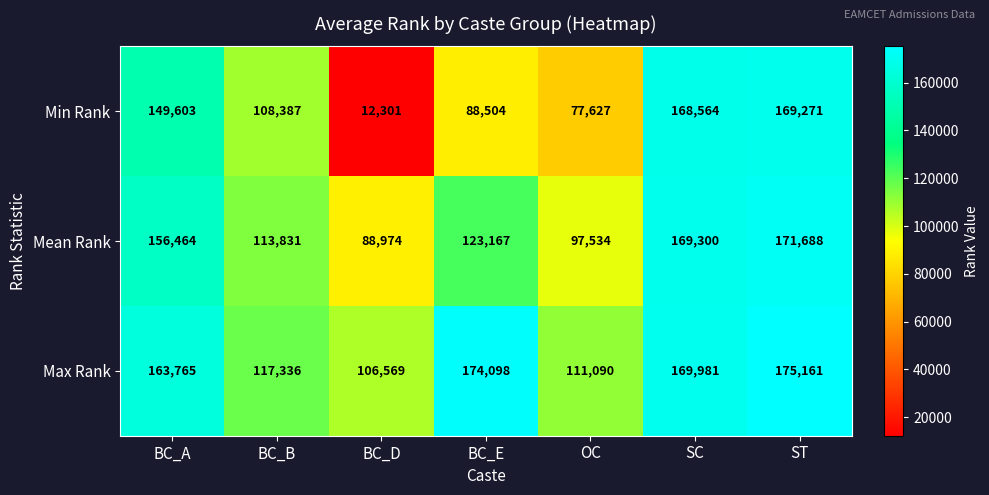

Count the number of categories in the chart.

7